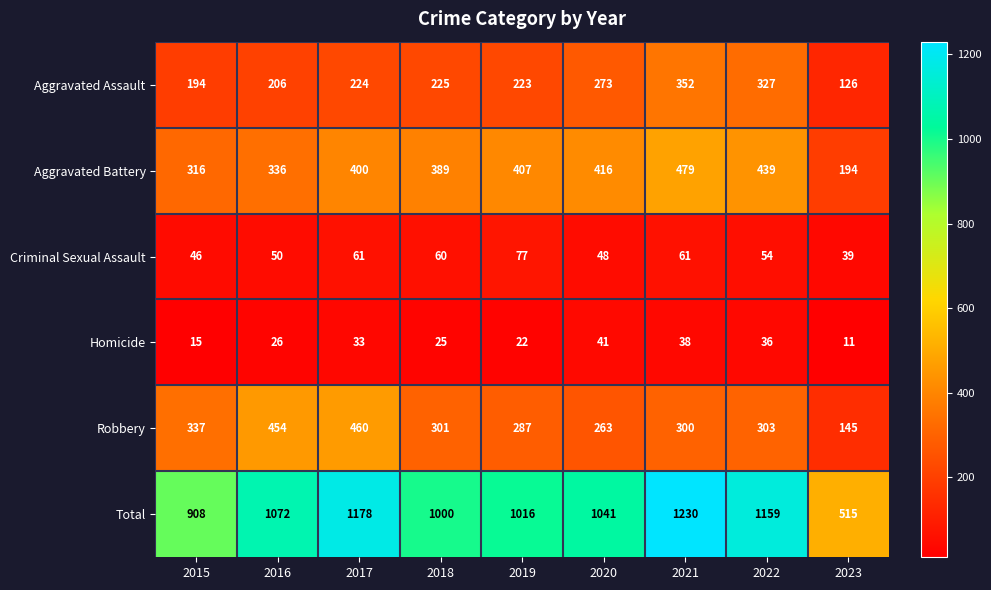

What is the difference between the Criminal Sexual Assault values at 2023 and 2021?

22